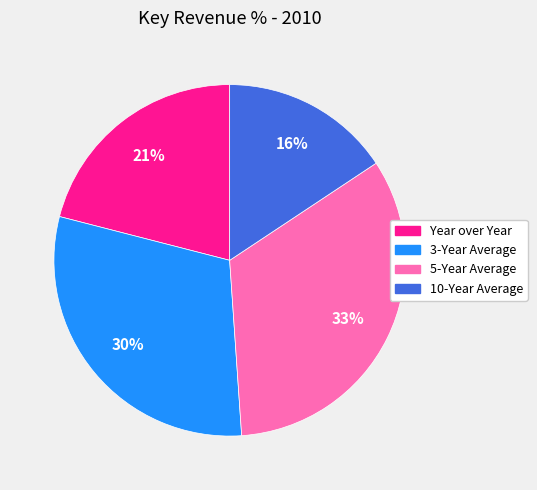

Does any single category account for the majority?

No